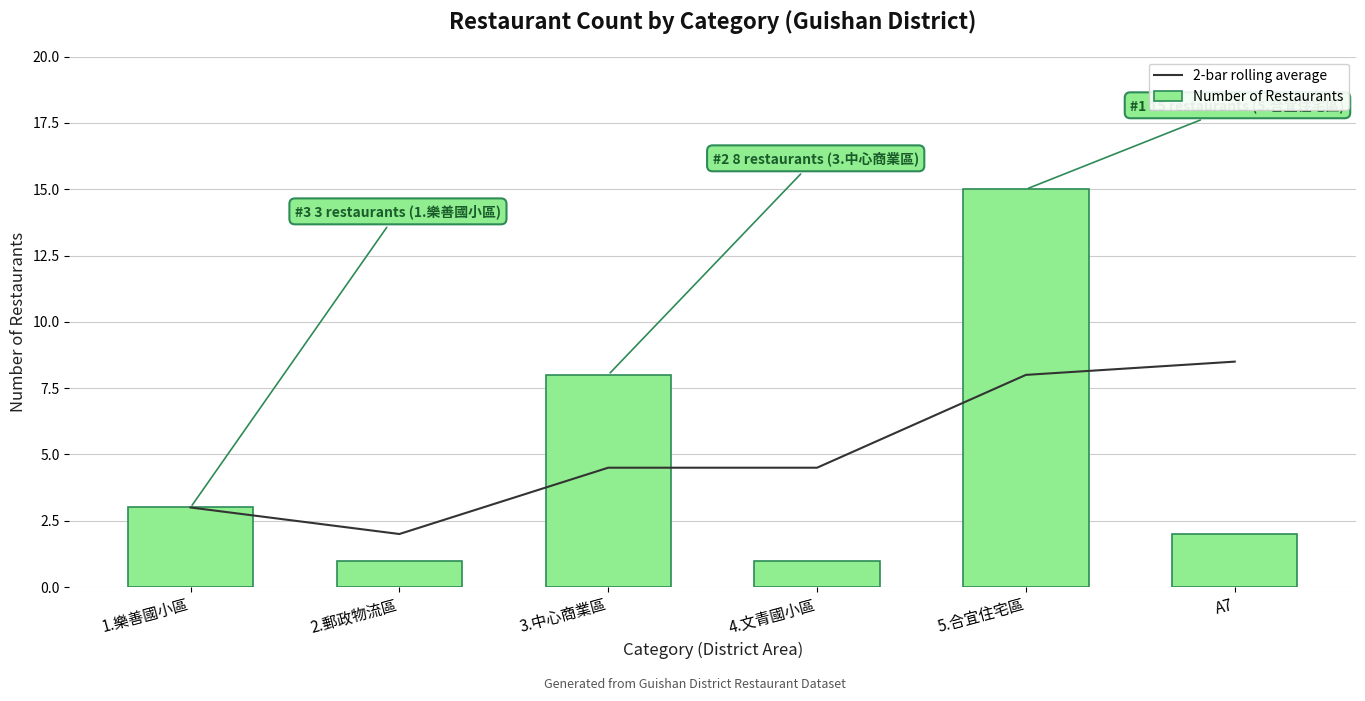

Which label corresponds to the smallest value in the chart?

2.郵政物流區